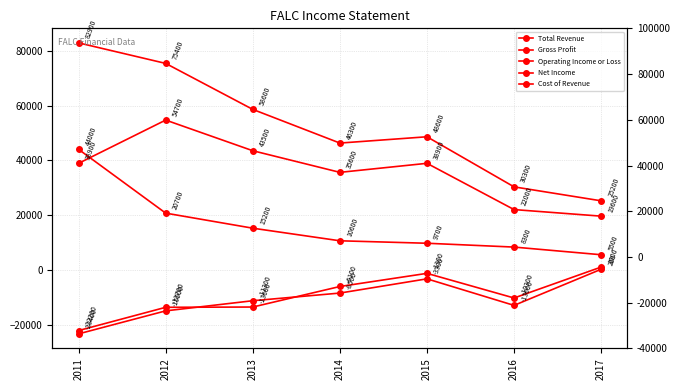

List the series in order of their peak value, lowest first.

Net Income, Operating Income or Loss, Cost of Revenue, Gross Profit, Total Revenue